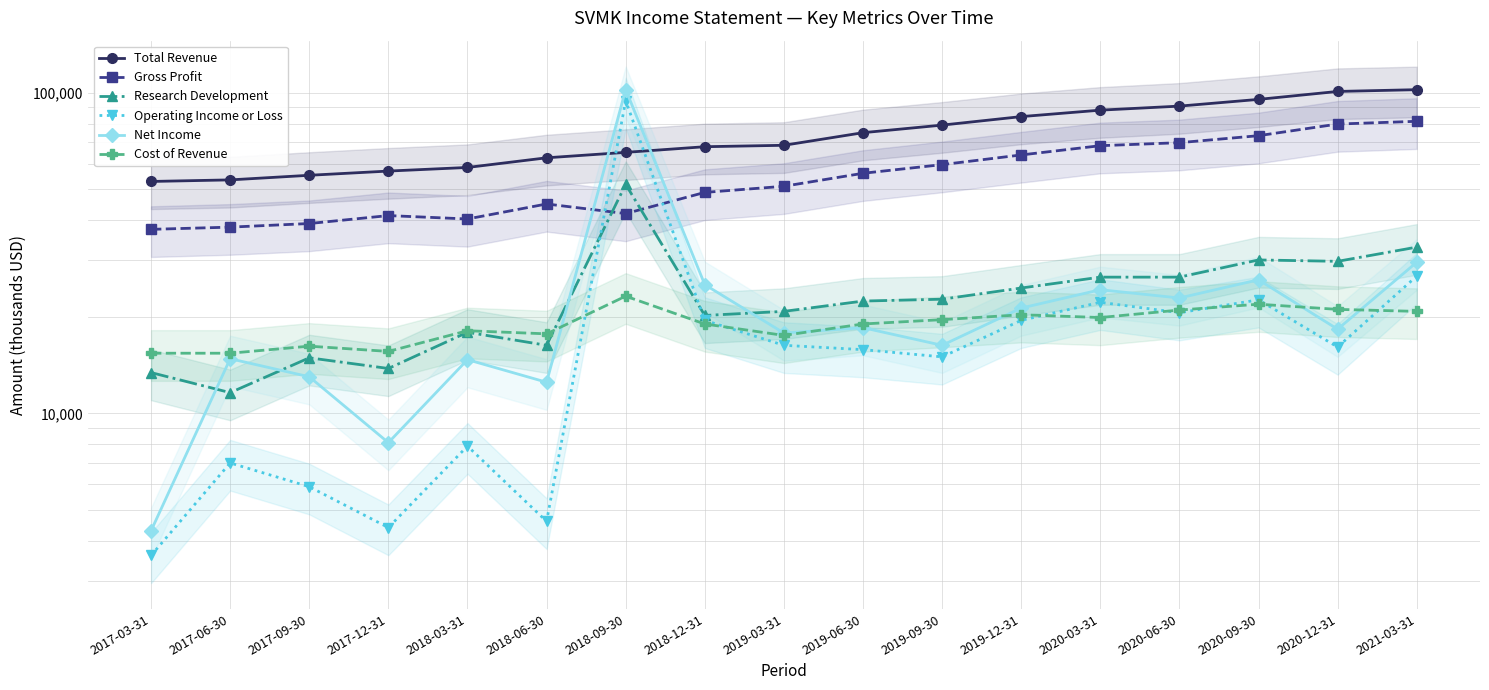

Reading left to right, transcribe all the data shown in this chart.

Total Revenue: 52900	53500	55300	57000	58500	62700	65200	67900	68600	75100	79300	84300	88300	90900	95400	101000	102300
Gross Profit: 37500	38100	39100	41400	40400	45000	42000	48900	51100	56100	59700	64000	68400	69900	73500	79900	81500
Research Development: 13400	11600	14900	13800	17900	16300	51800	20200	20800	22400	22700	24600	26600	26600	30100	29800	33000
Operating Income or Loss: 3600	7000	5900	4400	7900	4600	94500	19500	16300	15800	15000	19500	22200	20600	22600	16100	26800
Net Income: 4300	14800	13000	8100	14700	12500	102400	25200	17800	18500	16300	21300	24300	22900	26100	18300	29600
Cost of Revenue: 15400	15400	16200	15600	18100	17700	23200	19000	17500	19000	19600	20300	19900	21000	21900	21100	20800